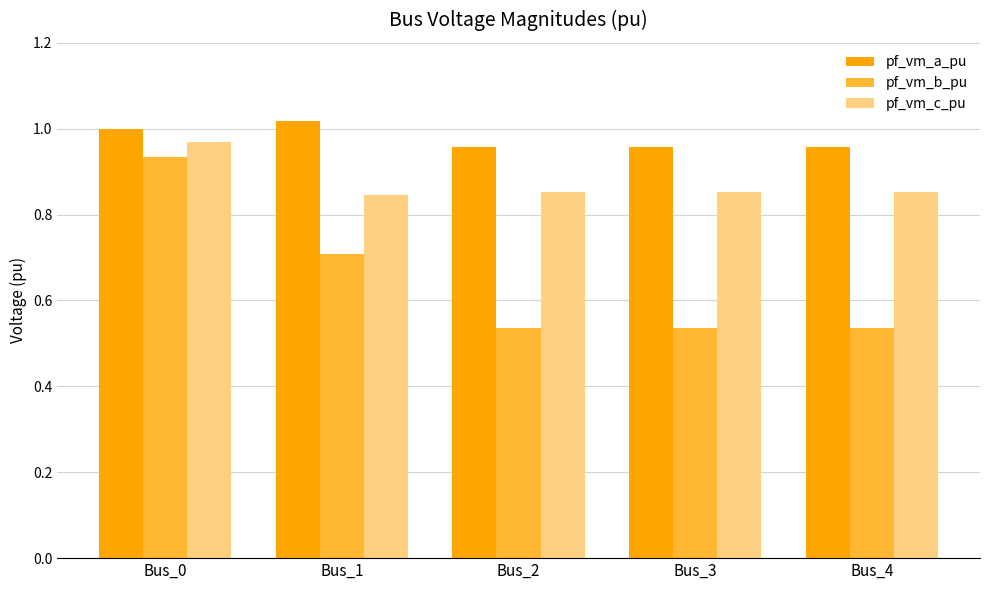

Rank the series at Bus_2 from lowest to highest value.

pf_vm_b_pu, pf_vm_c_pu, pf_vm_a_pu